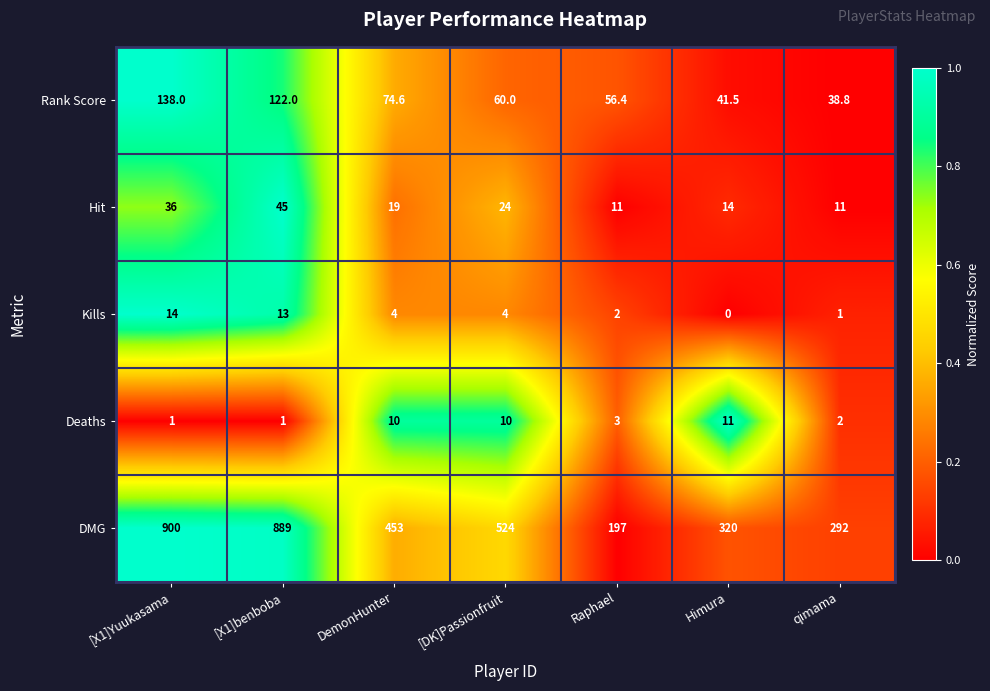

What is the spread (max minus min) of values at DemonHunter?

449.0